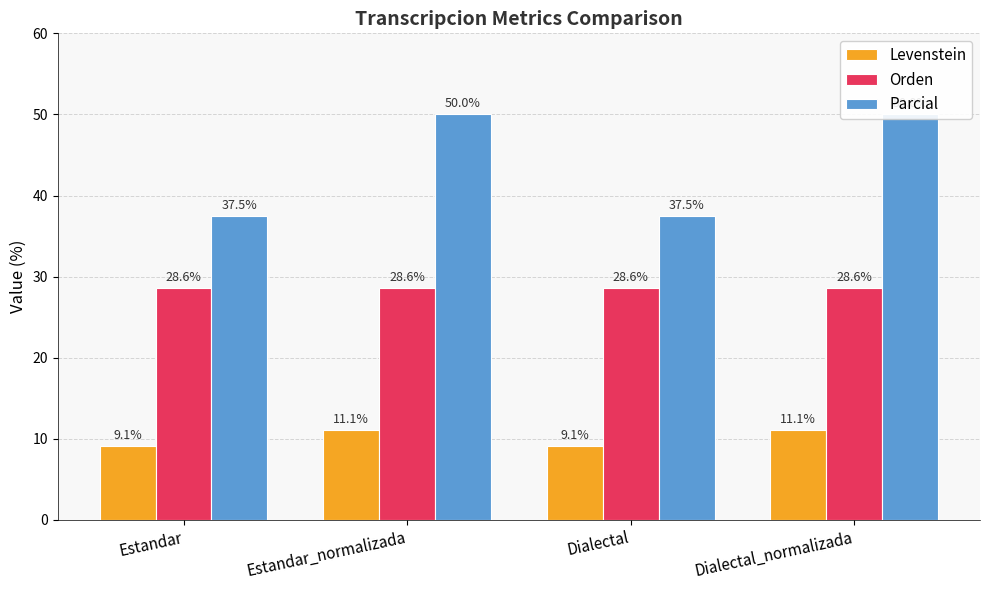

What is the sum of the Parcial values at Dialectal and Estandar_normalizada?

87.5